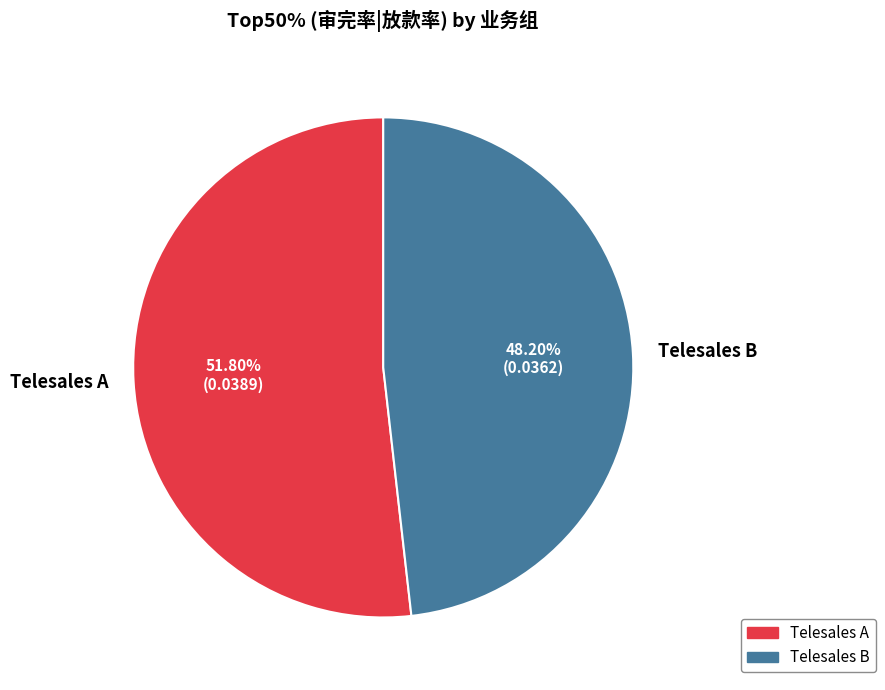

Count the number of slices in the pie.

2